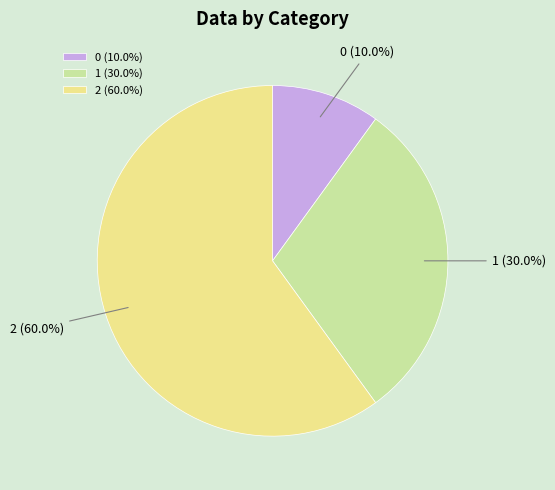

Is it true that 2 is 60% of the pie?

True